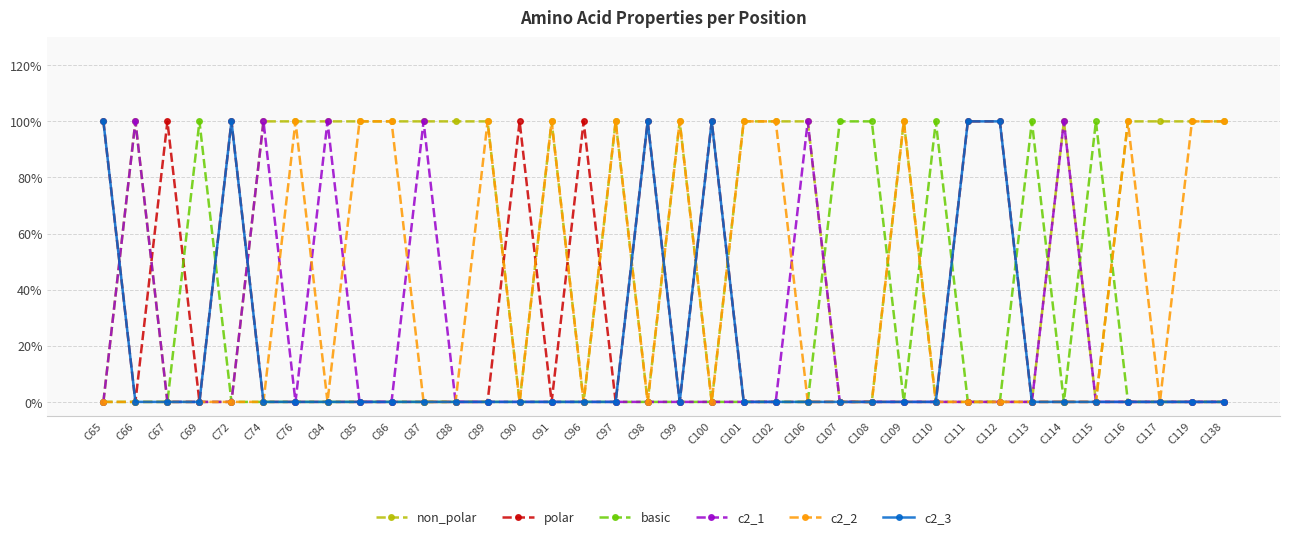

Where is the first local minimum for c2_3?

C99